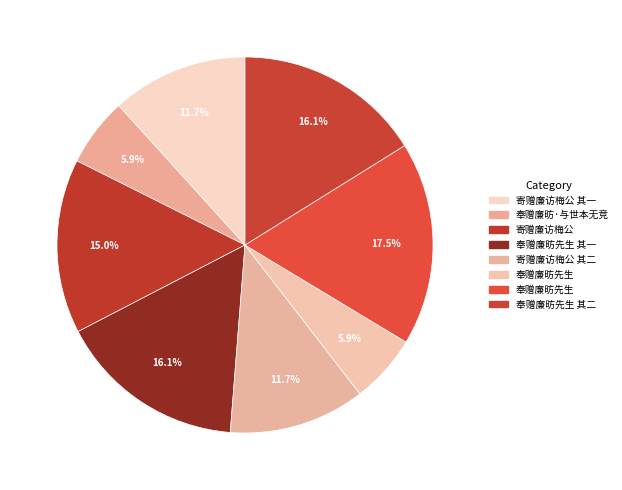

Count the number of slices in the pie.

8